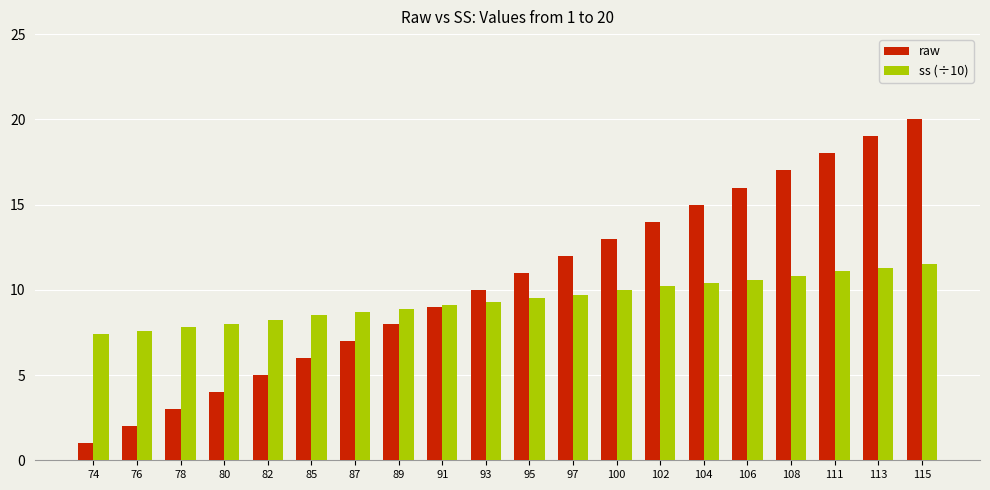

Rank the series by their maximum value, from lowest to highest.

ss (÷10), raw